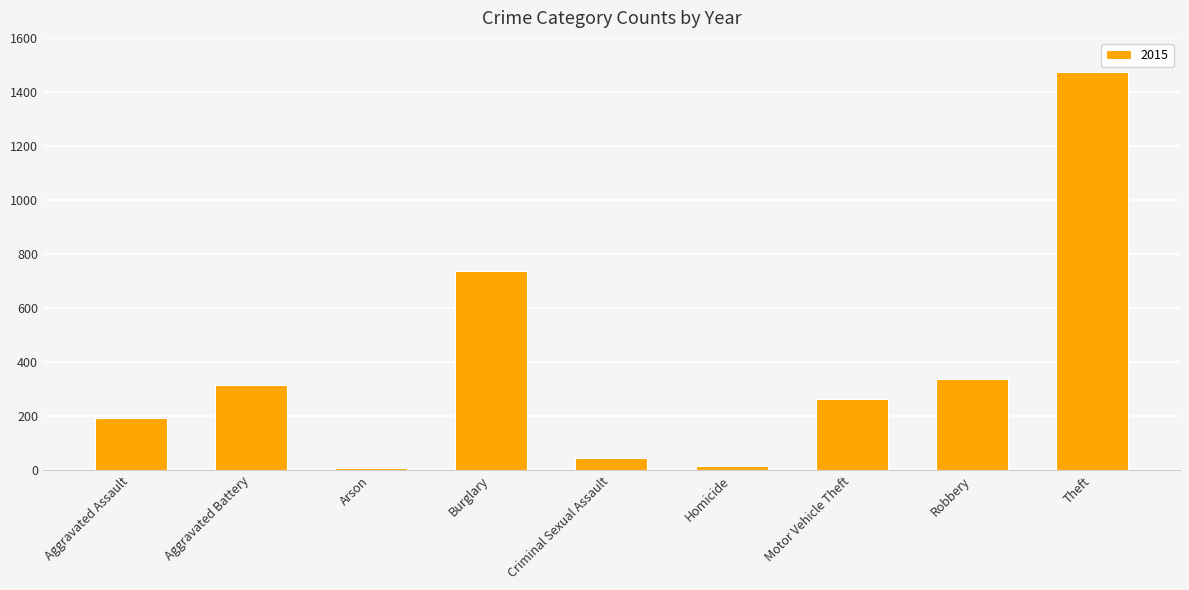

Does the chart contain any negative values?

No